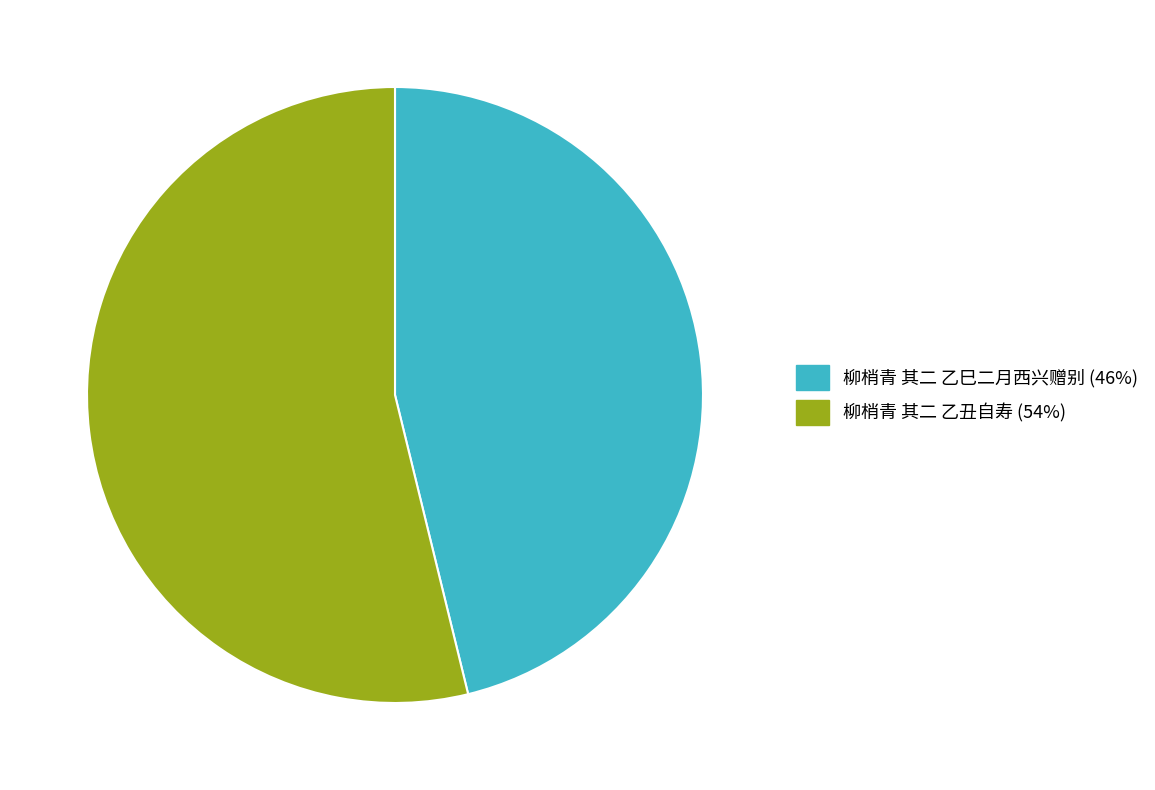

Combined, do 柳梢青 其二 乙巳二月西兴赠别 (46%) and 柳梢青 其二 乙丑自寿 (54%) account for over 50%?

Yes